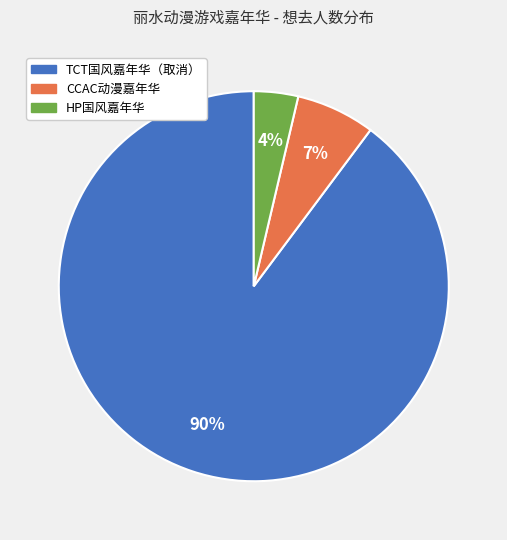

To the nearest percent, what is the average slice percentage?

33%